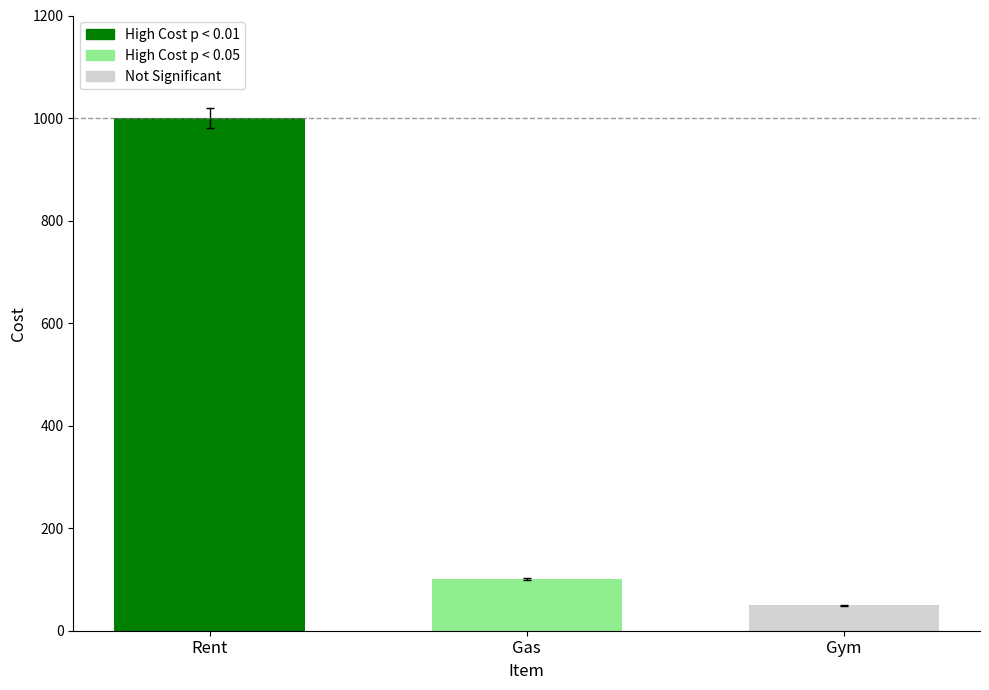

The value at Rent is 1000. True or false?

True